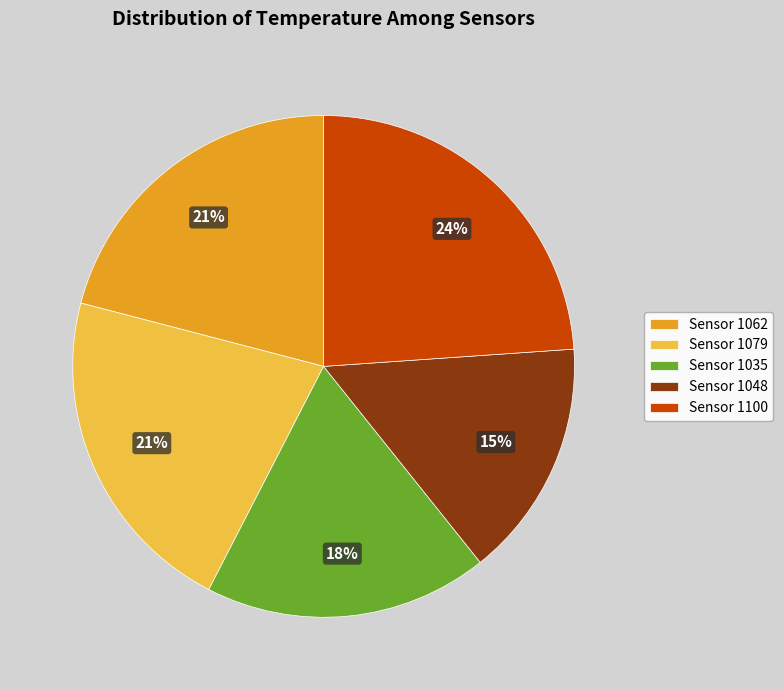

Do Sensor 1079 and Sensor 1048 together represent more than half of the pie?

No